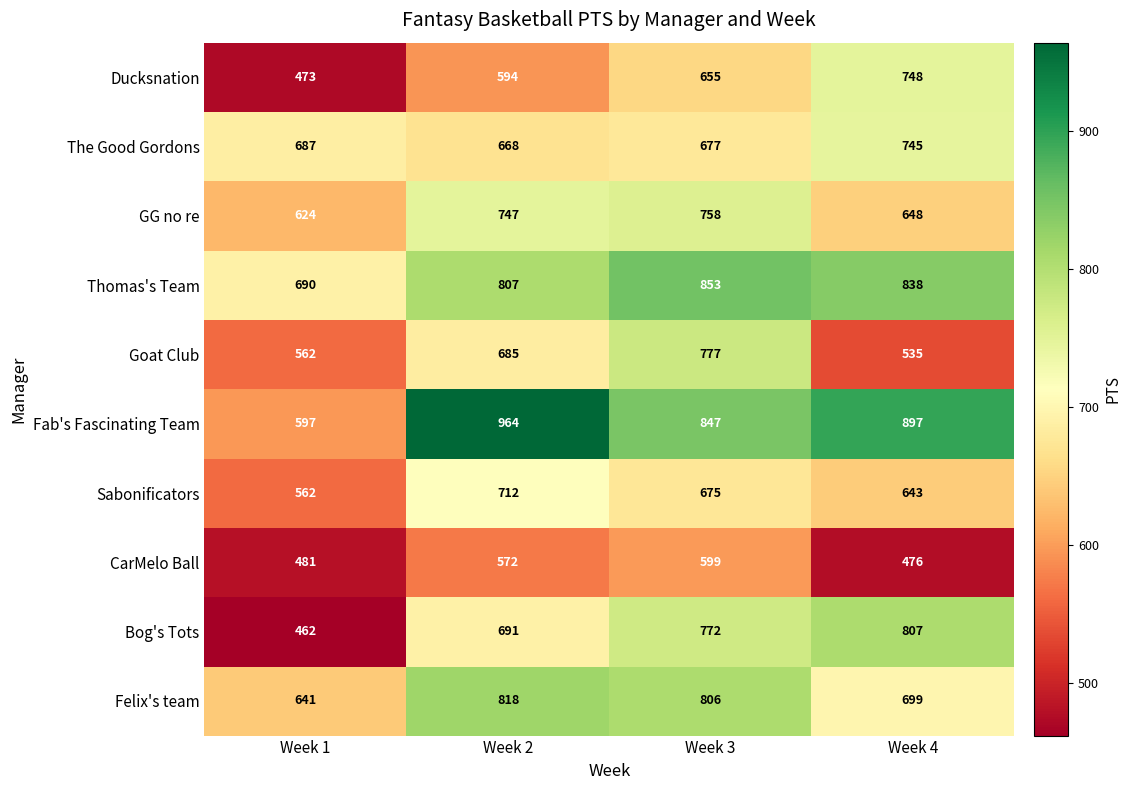

Read the Thomas's Team value at Week 1, to the nearest 50.

700